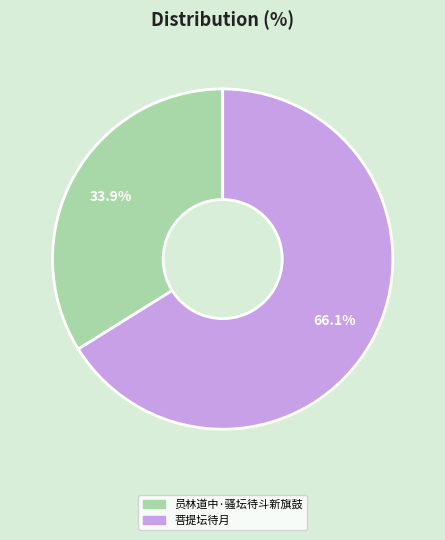

To the nearest percent, what is the difference between the largest and smallest slice percentages?

32%